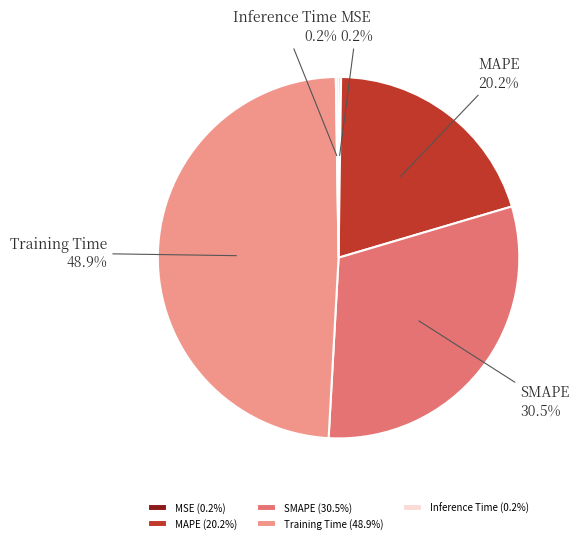

Is there a majority slice in this chart?

No